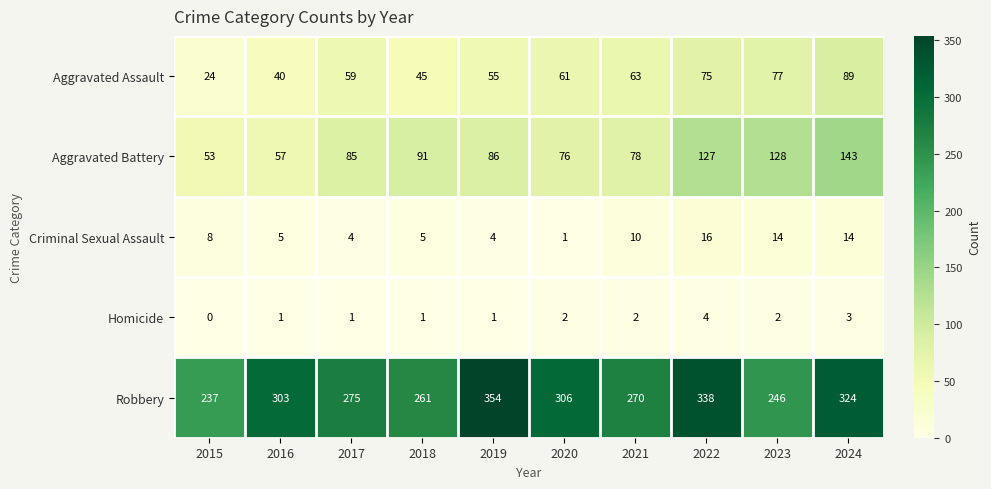

Where is Aggravated Battery nearest to the value 98?

2018